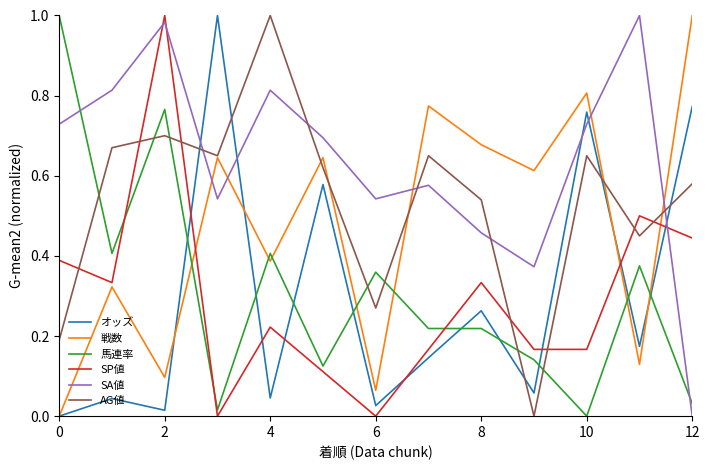

True or false: SA値 and オッズ cross at least once.

True